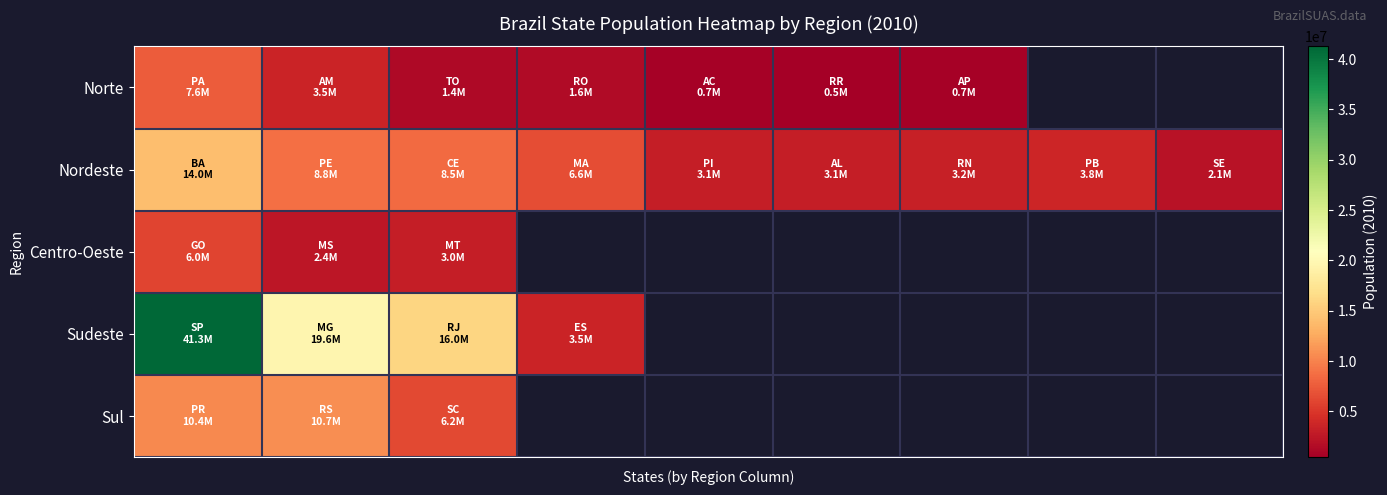

What is the difference between the maximum and minimum values in the Nordeste series?

11948889.0